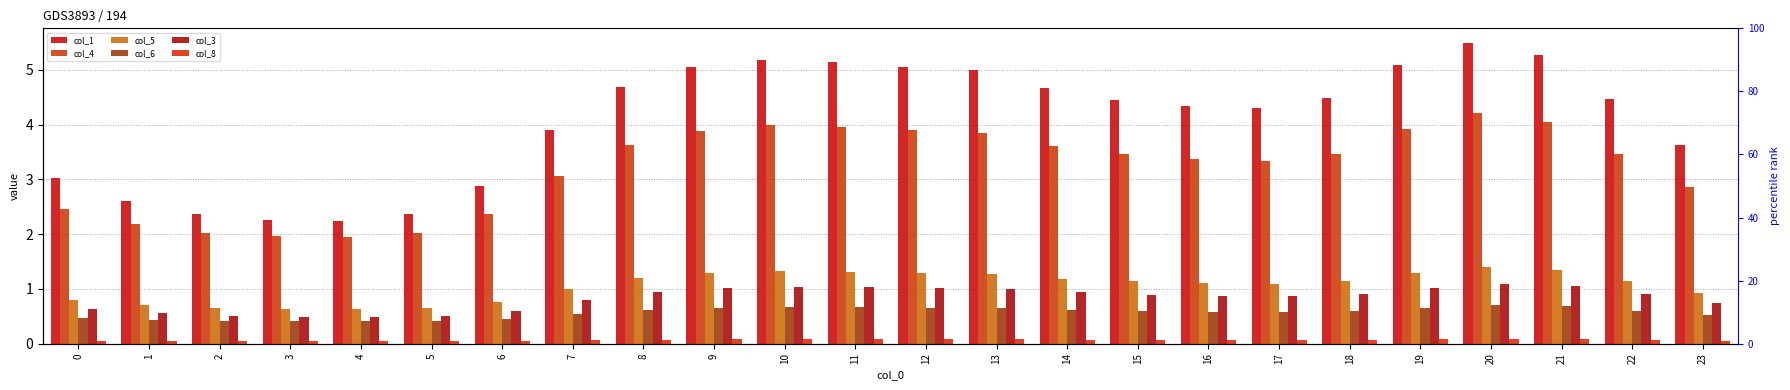

Reading left to right, list all the values displayed in this chart.

col_1: 0=3.0	1=2.6	2=2.4	3=2.3	4=2.2	5=2.4	6=2.9	7=3.9	8=4.7	9=5.0	10=5.2	11=5.2	12=5.1	13=5.0	14=4.7	15=4.5	16=4.3	17=4.3	18=4.5	19=5.1	20=5.5	21=5.3	22=4.5	23=3.6
col_4: 0=2.5	1=2.2	2=2.0	3=2.0	4=2.0	5=2.0	6=2.4	7=3.1	8=3.6	9=3.9	10=4.0	11=4.0	12=3.9	13=3.9	14=3.6	15=3.5	16=3.4	17=3.3	18=3.5	19=3.9	20=4.2	21=4.1	22=3.5	23=2.9
col_5: 0=0.8	1=0.7	2=0.7	3=0.6	4=0.6	5=0.7	6=0.8	7=1.0	8=1.2	9=1.3	10=1.3	11=1.3	12=1.3	13=1.3	14=1.2	15=1.1	16=1.1	17=1.1	18=1.1	19=1.3	20=1.4	21=1.3	22=1.1	23=0.9
col_6: 0=0.5	1=0.4	2=0.4	3=0.4	4=0.4	5=0.4	6=0.5	7=0.5	8=0.6	9=0.7	10=0.7	11=0.7	12=0.7	13=0.7	14=0.6	15=0.6	16=0.6	17=0.6	18=0.6	19=0.7	20=0.7	21=0.7	22=0.6	23=0.5
col_3: 0=0.6	1=0.6	2=0.5	3=0.5	4=0.5	5=0.5	6=0.6	7=0.8	8=0.9	9=1.0	10=1.0	11=1.0	12=1.0	13=1.0	14=0.9	15=0.9	16=0.9	17=0.9	18=0.9	19=1.0	20=1.1	21=1.1	22=0.9	23=0.7
col_8: 0=0.1	1=0.0	2=0.0	3=0.0	4=0.0	5=0.0	6=0.0	7=0.1	8=0.1	9=0.1	10=0.1	11=0.1	12=0.1	13=0.1	14=0.1	15=0.1	16=0.1	17=0.1	18=0.1	19=0.1	20=0.1	21=0.1	22=0.1	23=0.1